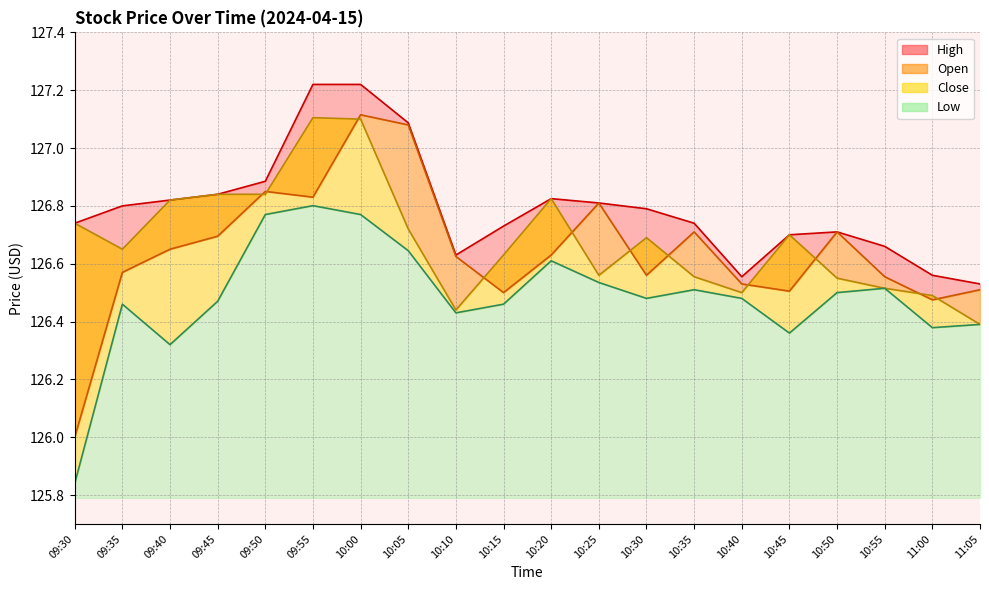

What value does the Open series have at 10:05?

127.1